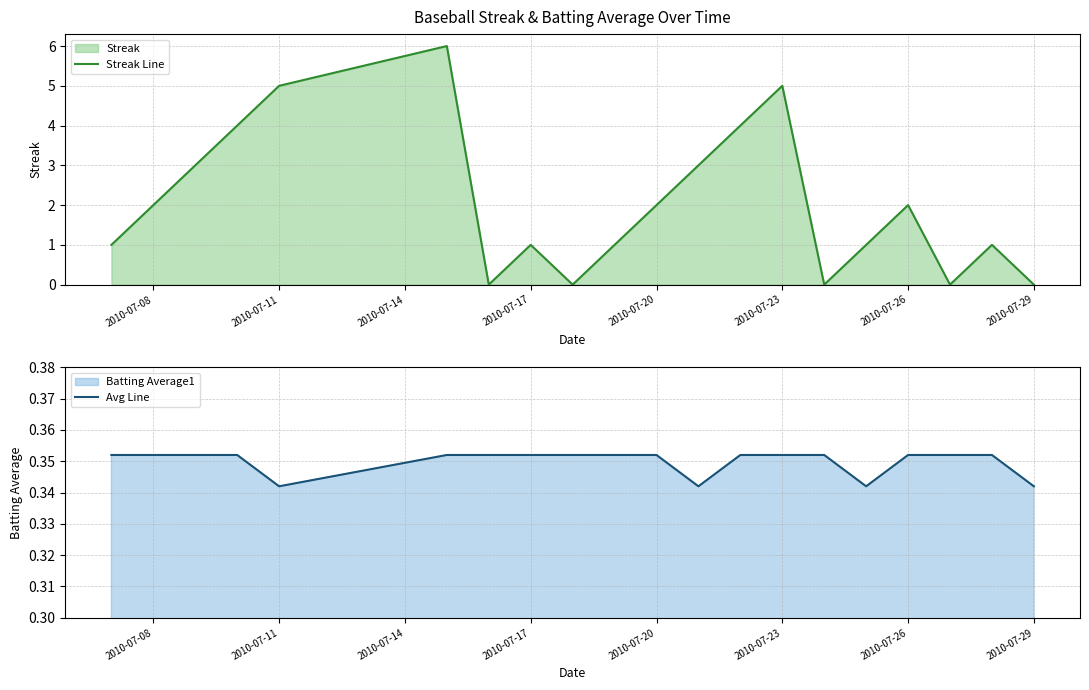

Is it true that Streak Line equals 1 at 2010-07-17?

True